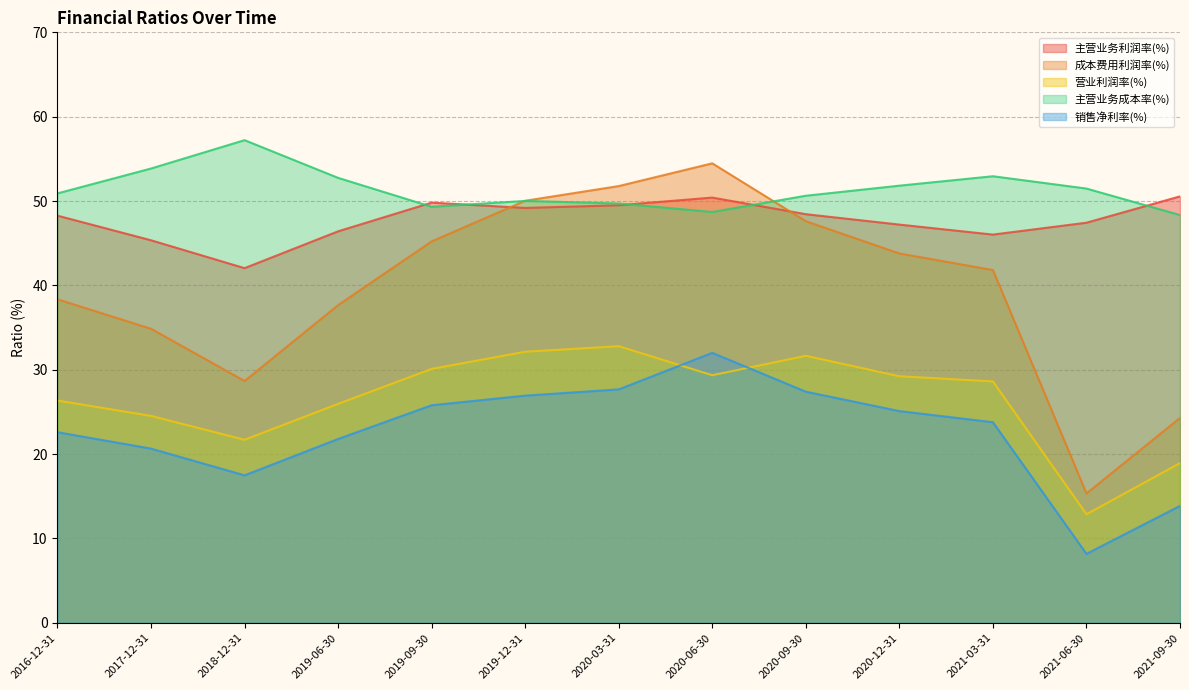

Which has a higher value, 2019-12-31 or 2021-09-30?

2021-09-30